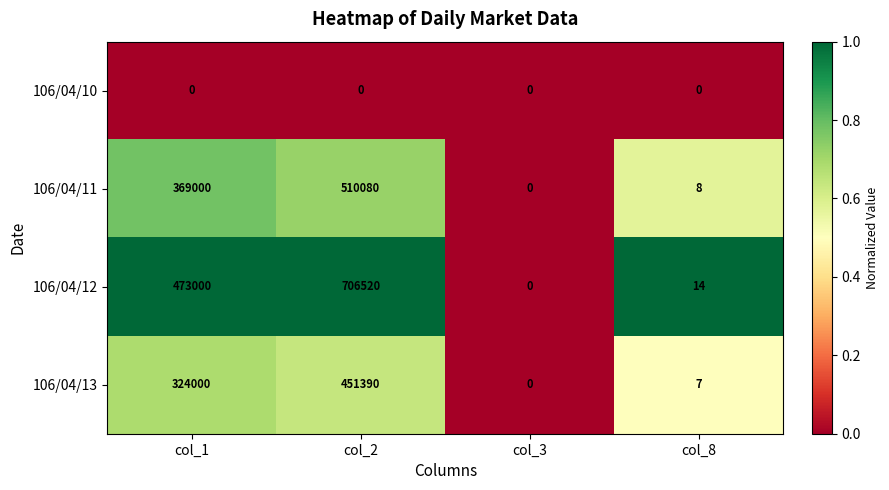

Reading left to right, extract all data points from this chart.

106/04/10: col_1=0	col_2=0	col_3=0	col_8=0
106/04/11: col_1=369000	col_2=510080	col_3=0	col_8=8
106/04/12: col_1=473000	col_2=706520	col_3=0	col_8=14
106/04/13: col_1=324000	col_2=451390	col_3=0	col_8=7